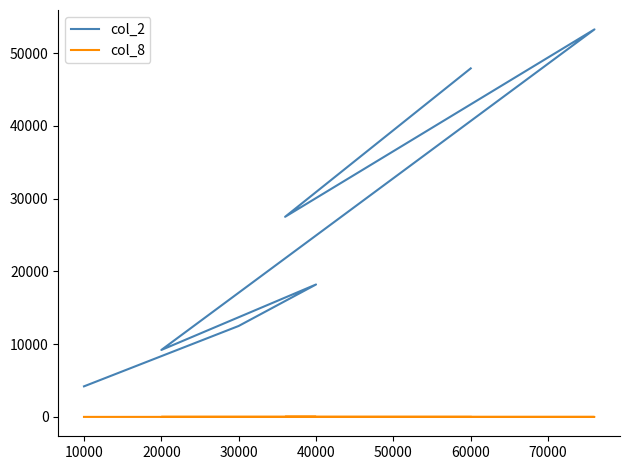

How many distinct data groups are displayed?

2